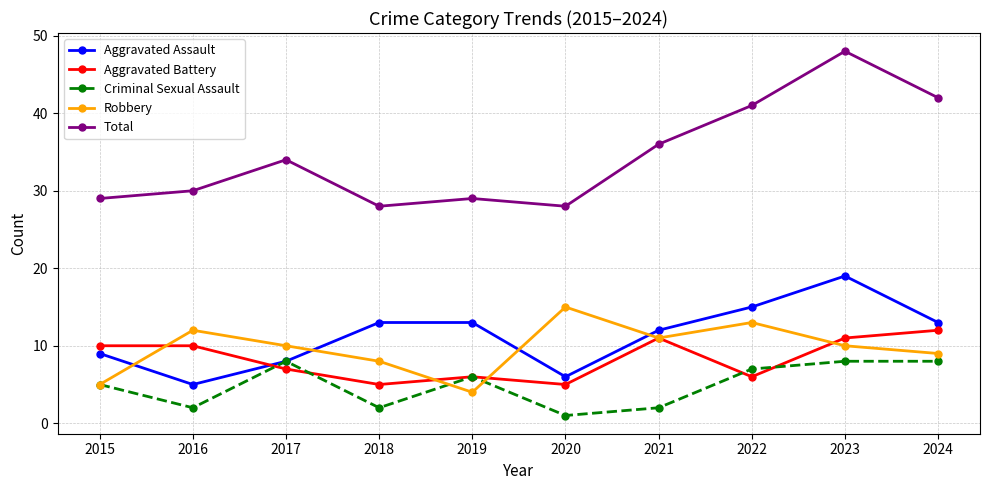

Does the chart display data point markers on the line(s)?

Yes